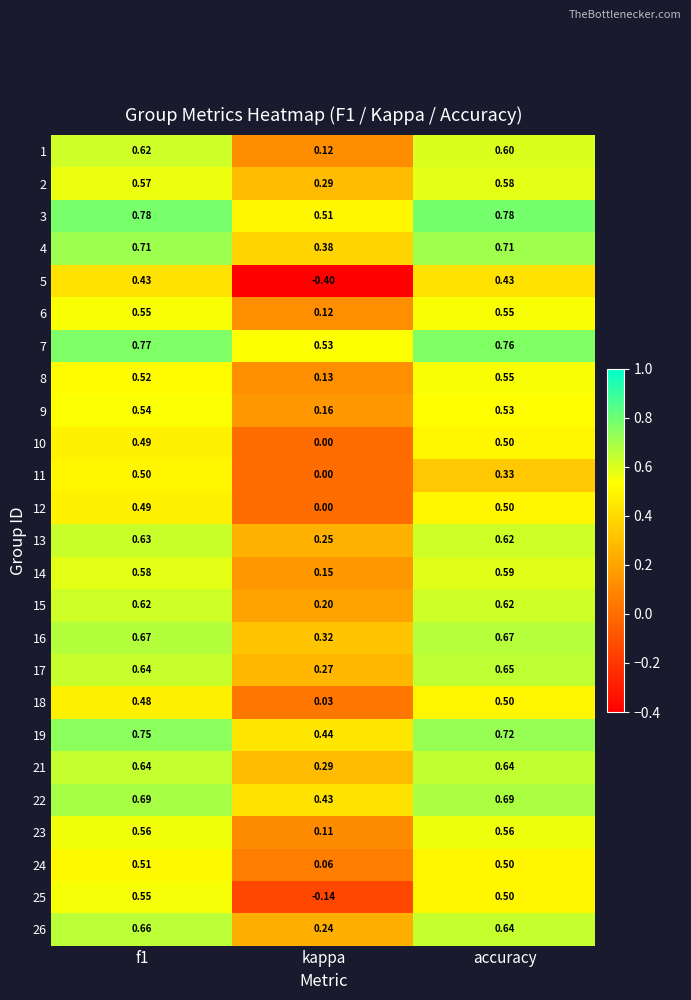

Where is 11 nearest to the value 0?

kappa